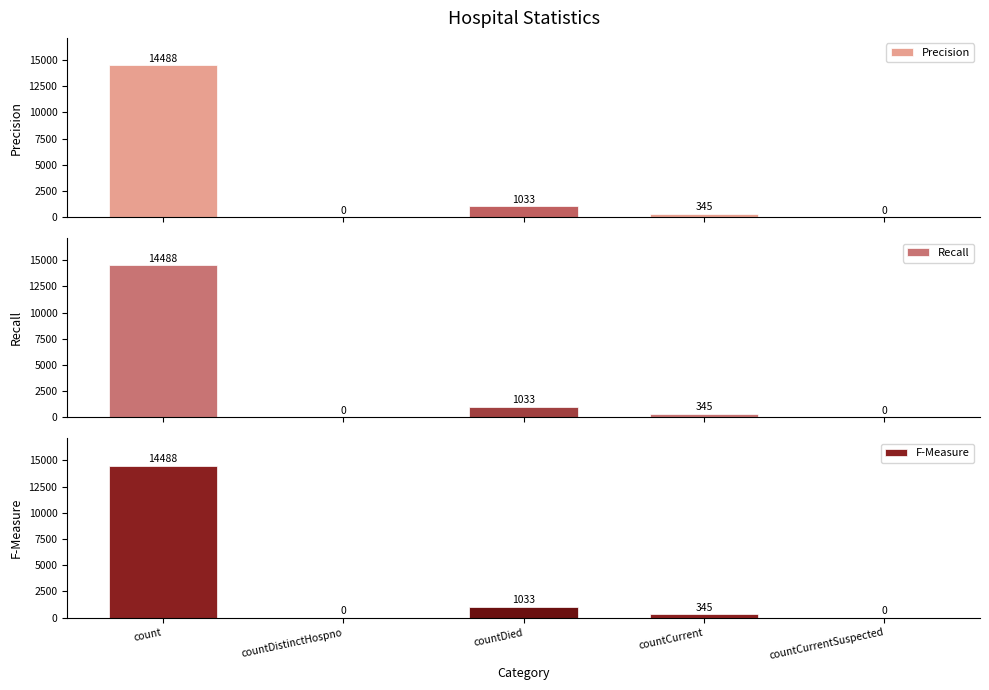

What is the average value of the F-Measure series?

3173